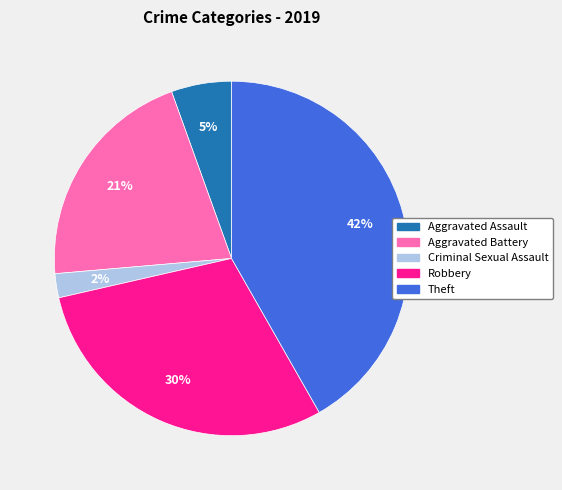

Count the number of slices in the pie.

5